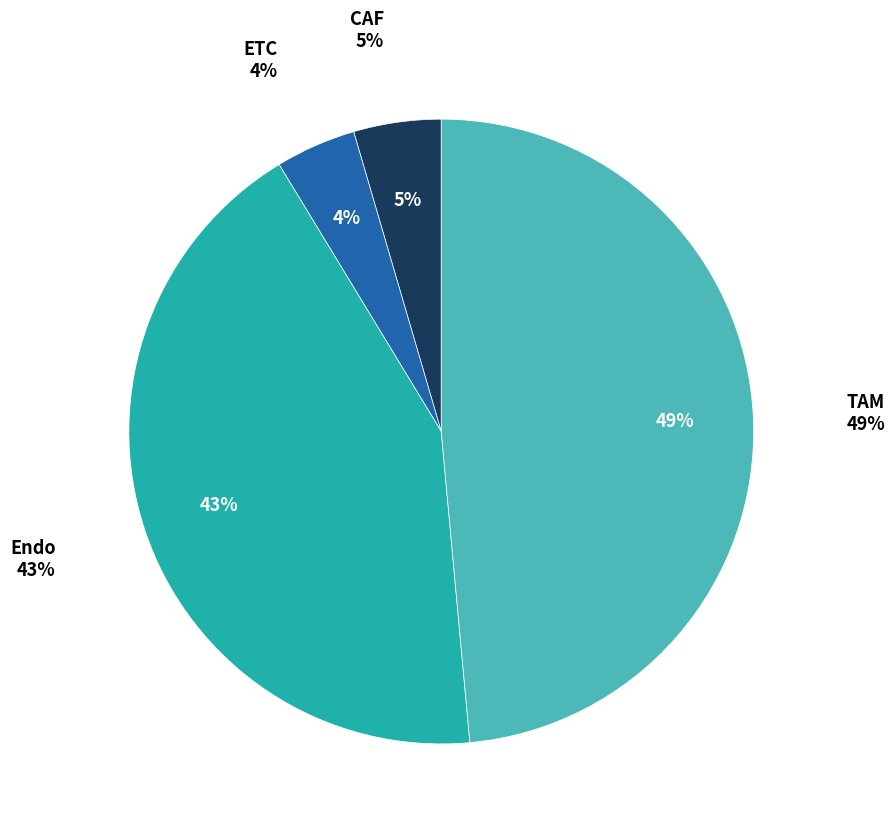

Which category has the smallest portion of the pie?

ETC